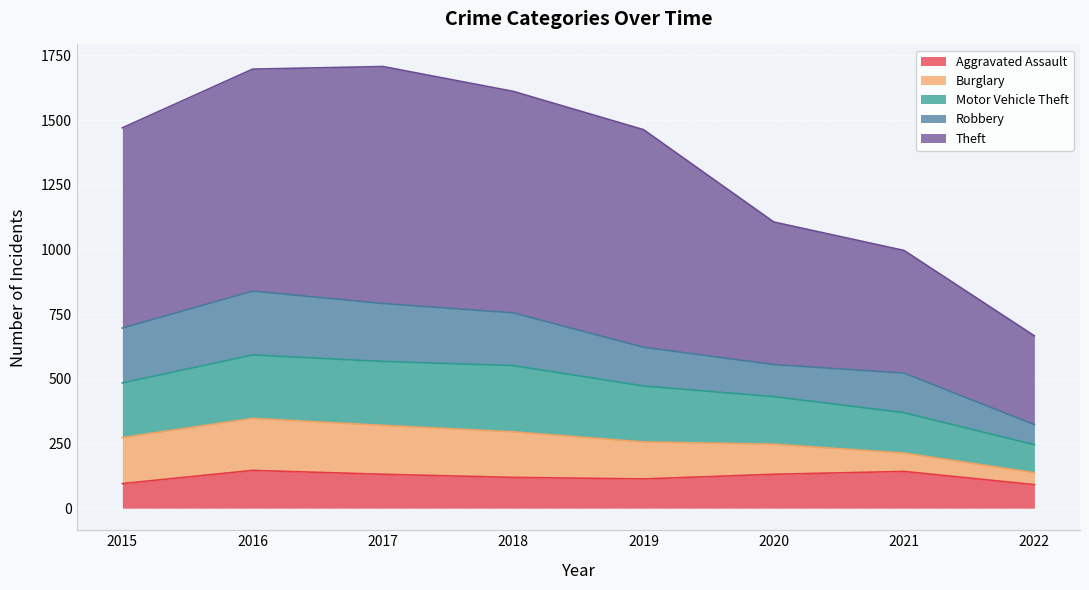

Is the value of Aggravated Assault at 2015 greater than the value of Theft at 2017?

No